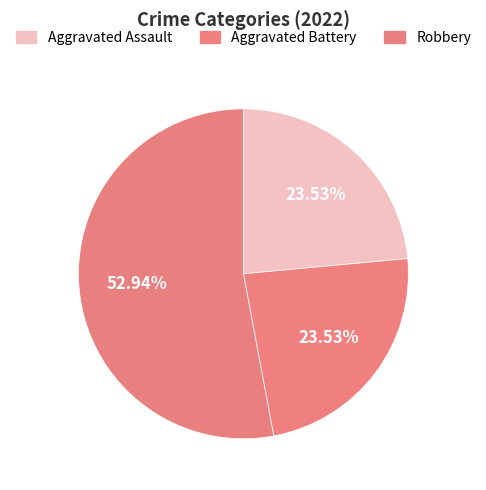

What percentage is NOT represented by Robbery?

47.1%